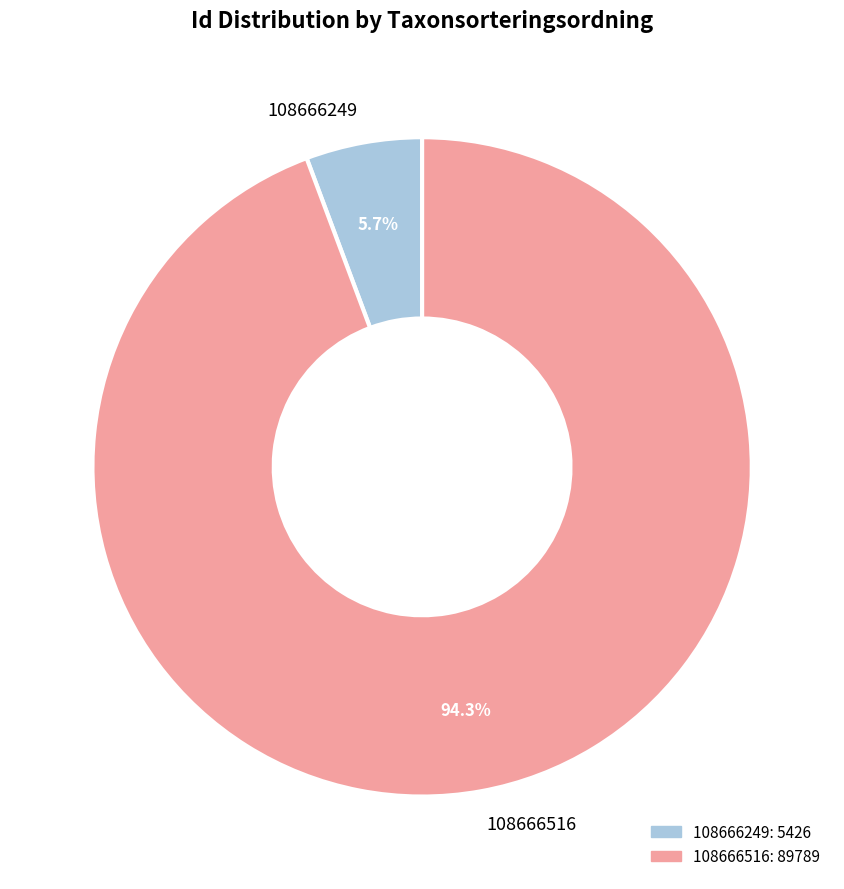

Approximately how many times larger is the value at 108666516 compared to 108666249?

16.5